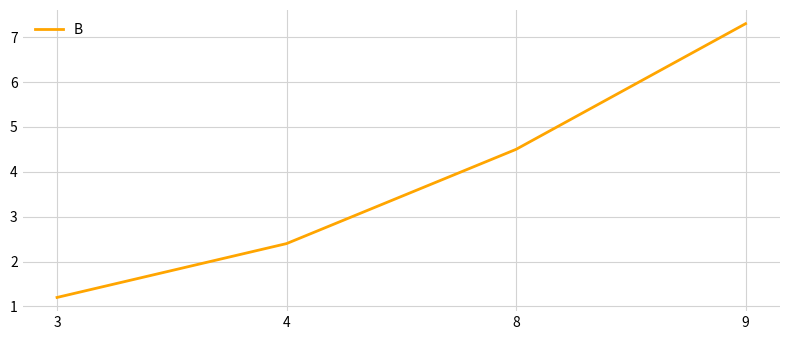

Rank the categories by value from lowest to highest.

3, 4, 8, 9